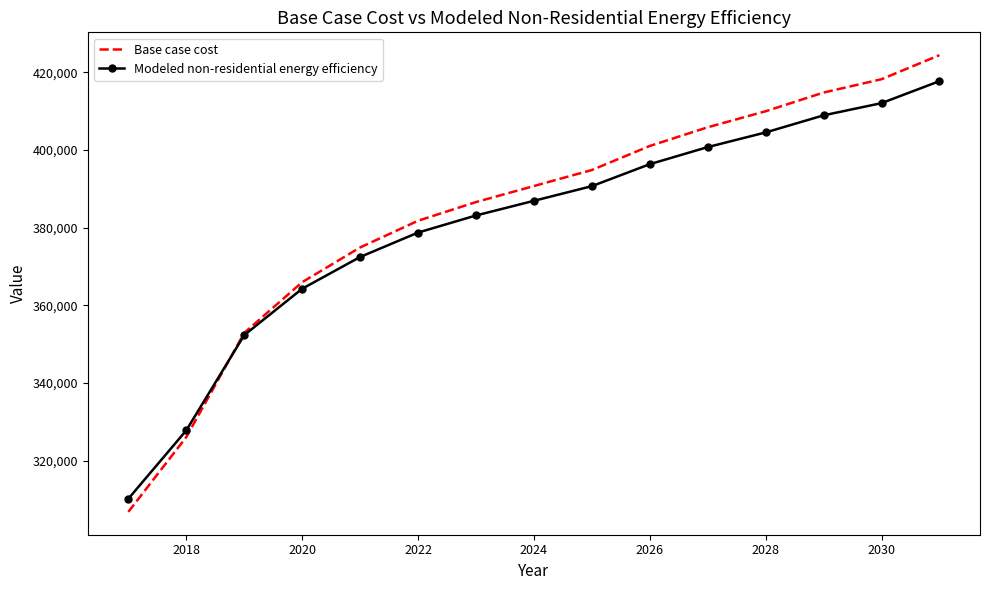

How many intersections are there between Modeled non-residential energy efficiency and Base case cost?

1